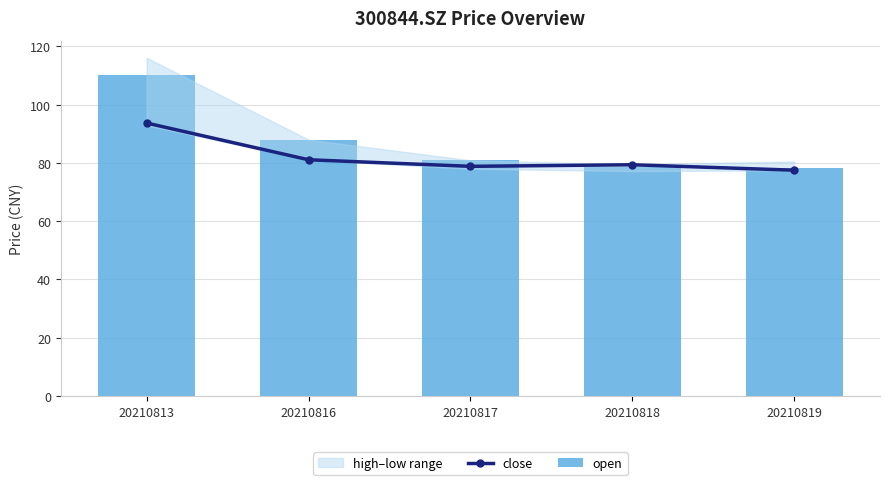

At how many categories does at least one series exceed 77?

5